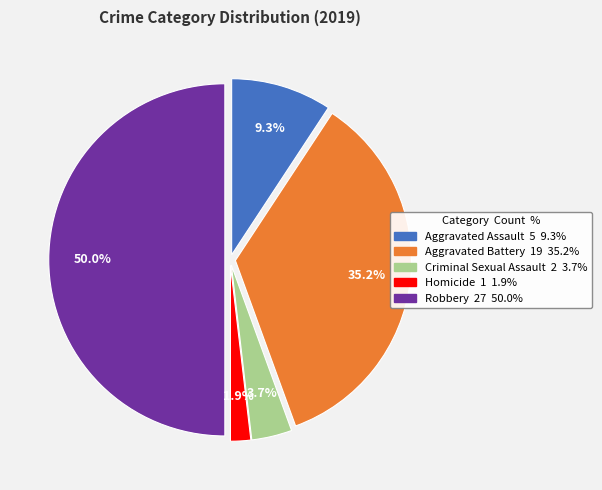

How many slices are in this pie chart?

5